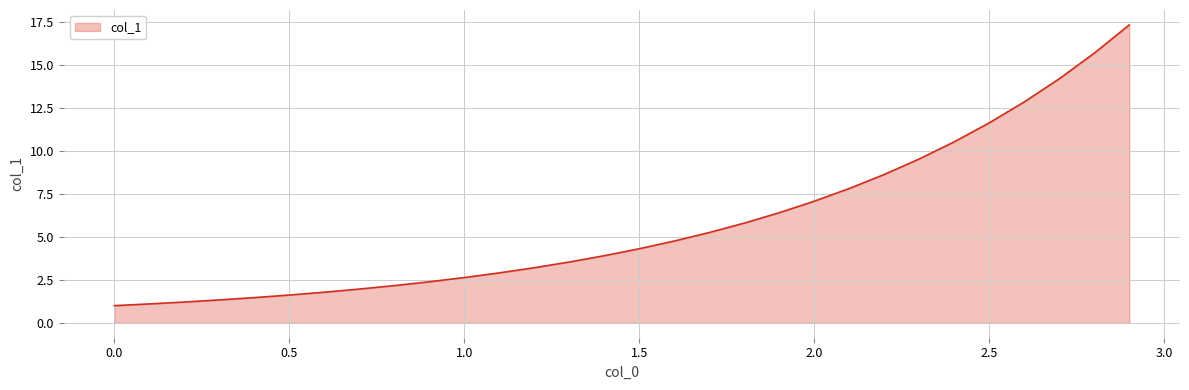

What is the difference between the maximum and minimum values?

16.3